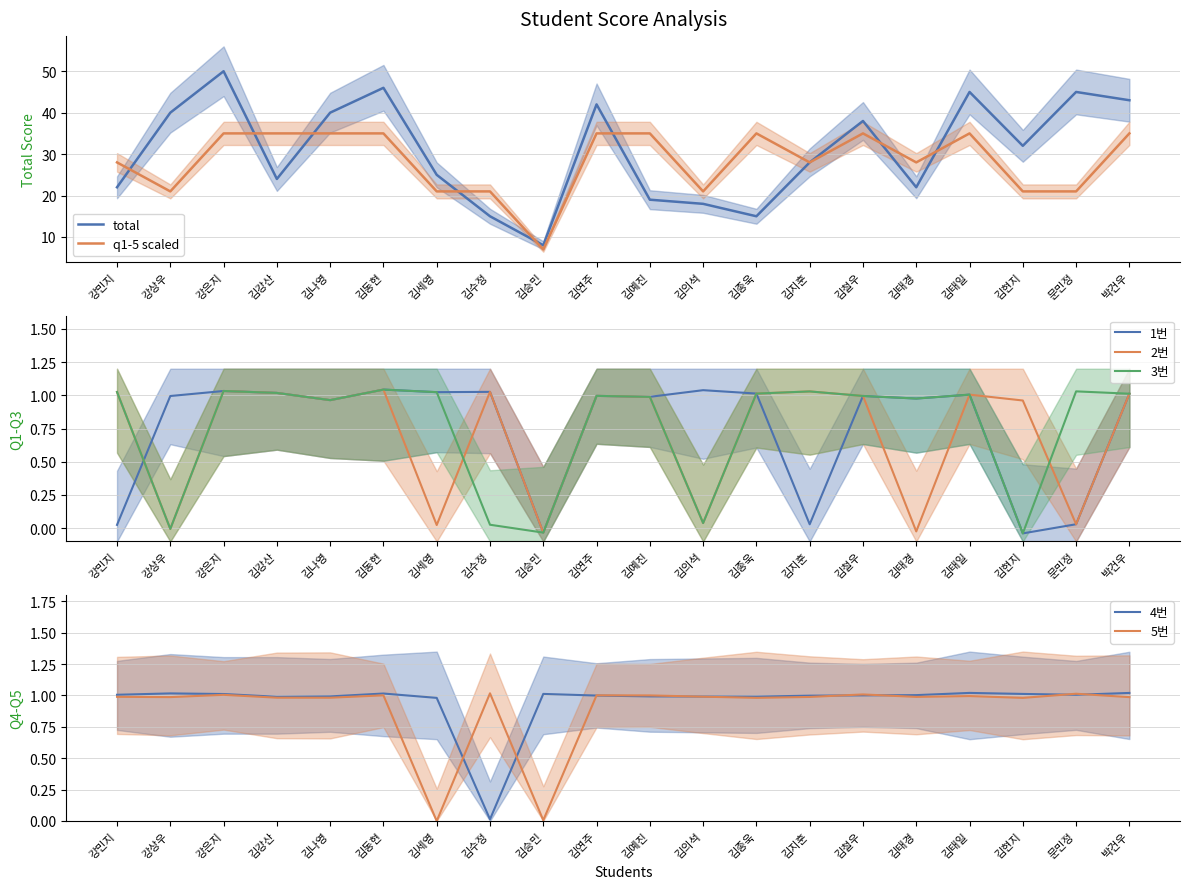

True or false: 5번 and total cross at least once.

False